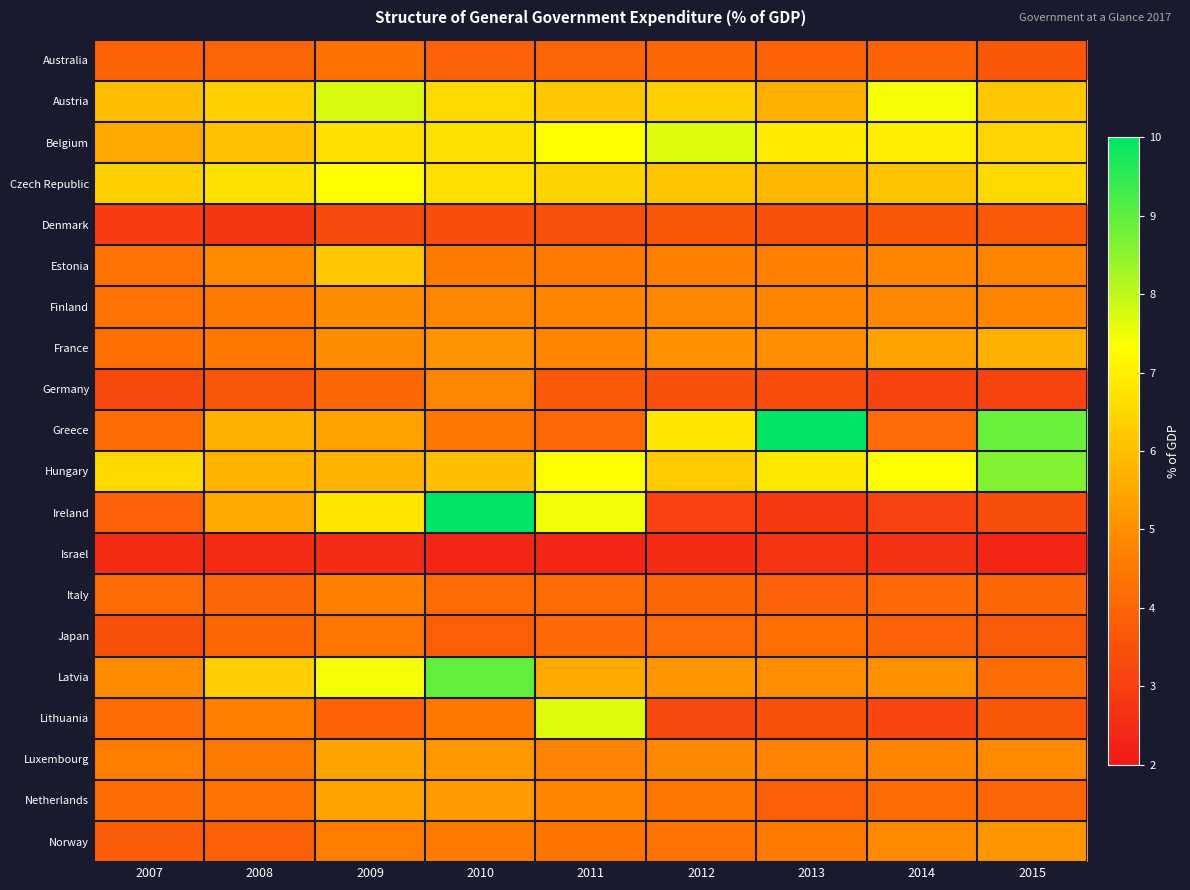

At how many categories does at least one series exceed 9?

2